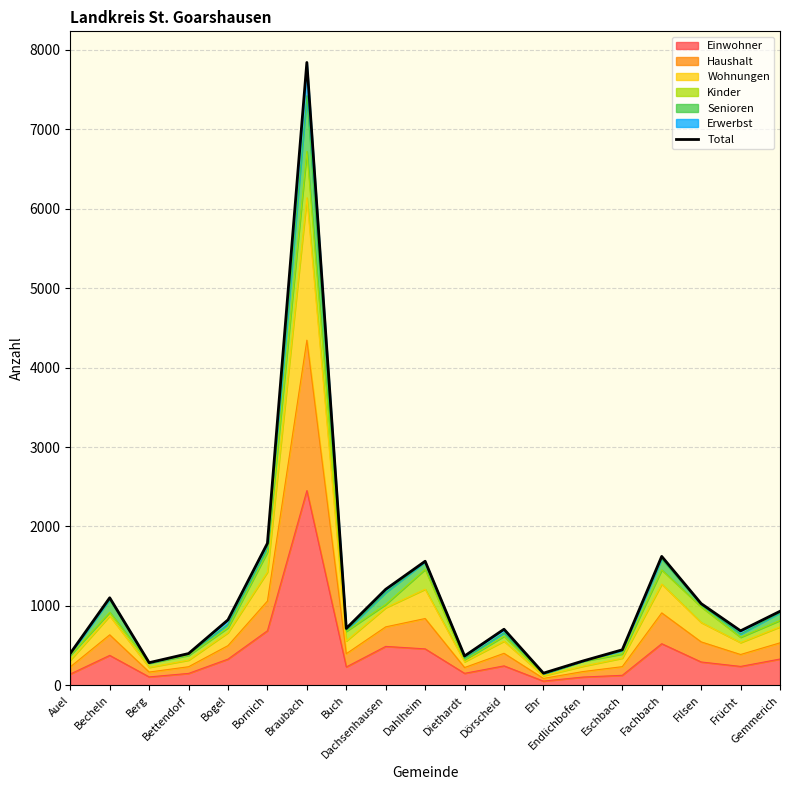

The value at Diethardt is 369. True or false?

True